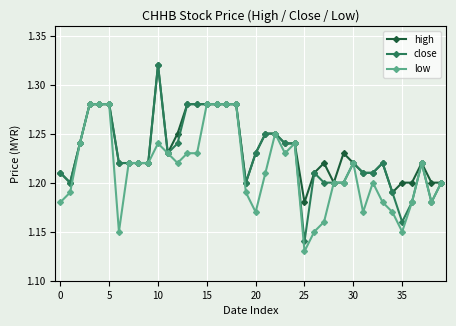

How many close values are between 1 and 2?

40